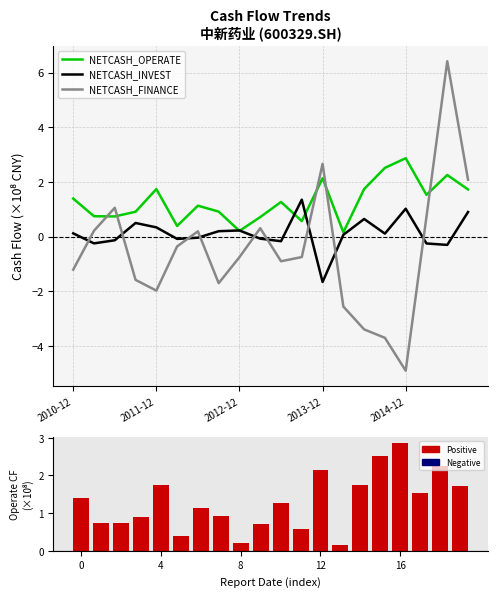

Which series has the widest spread of values?

NETCASH_FINANCE